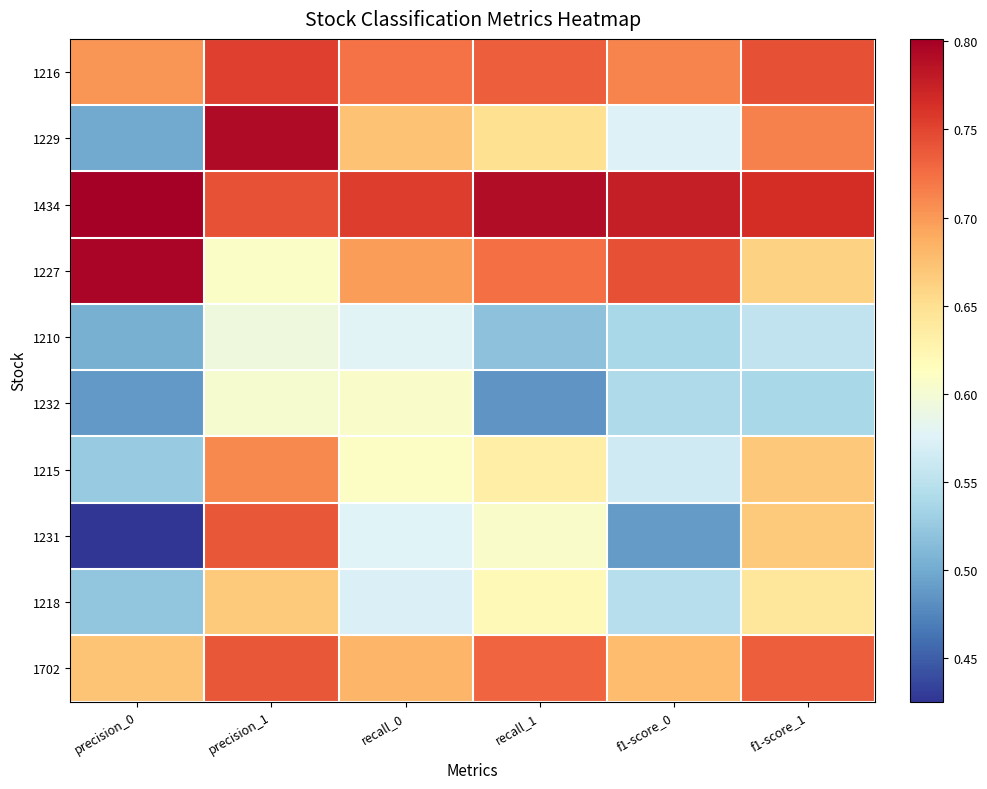

Which series changed the most between recall_1 and f1-score_1?

1229